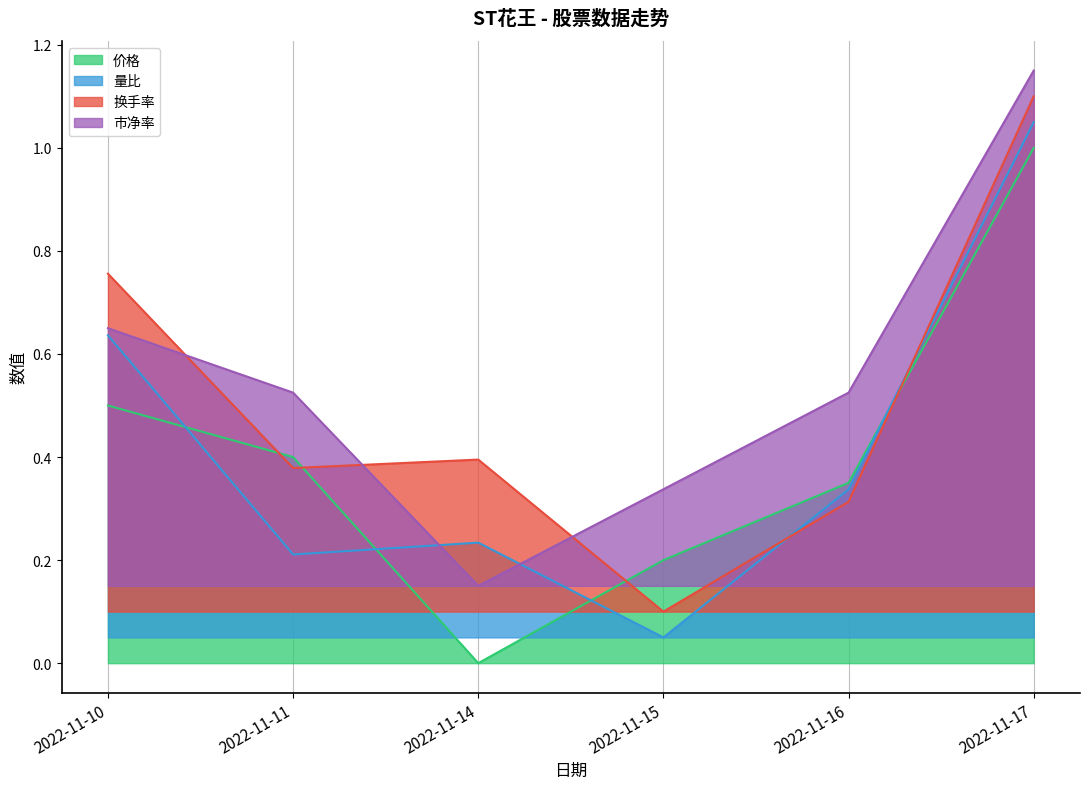

Reading right to left, what are all the values shown in this chart?

价格: 1.0	0.4	0.2	0.0	0.4	0.5
量比: 1.1	0.3	0.1	0.2	0.2	0.6
换手率: 1.1	0.3	0.1	0.4	0.4	0.8
市净率: 1.1	0.5	0.3	0.2	0.5	0.7